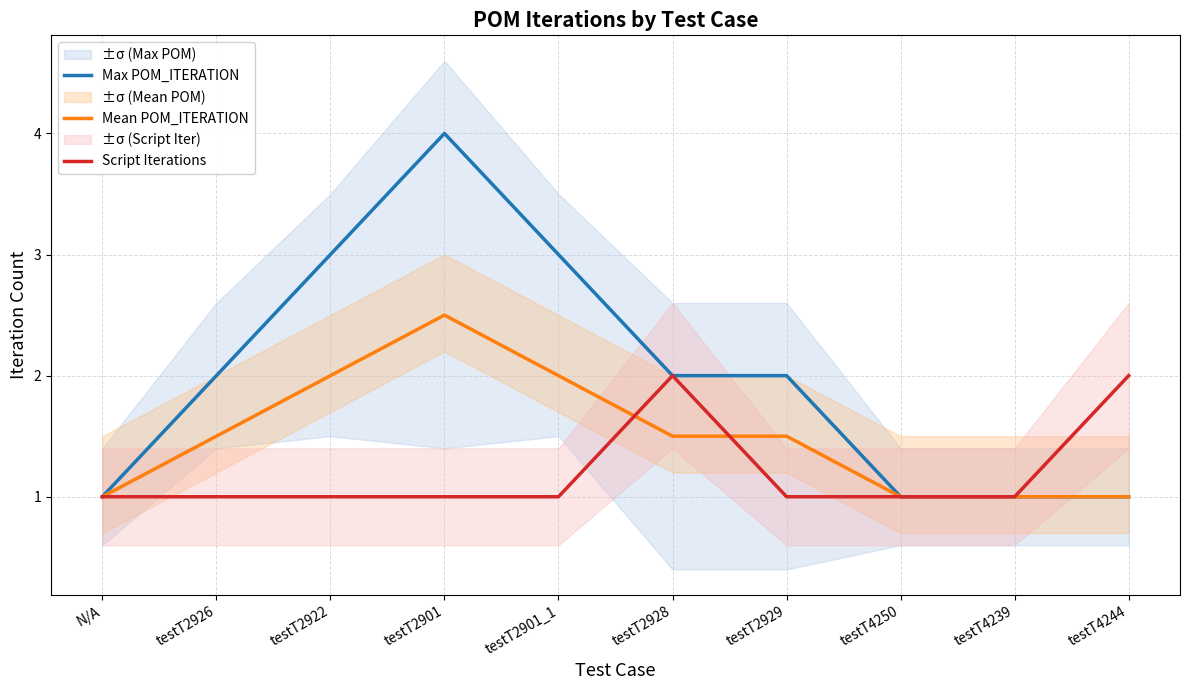

What is the label of the 10th point from the left?

testT4244